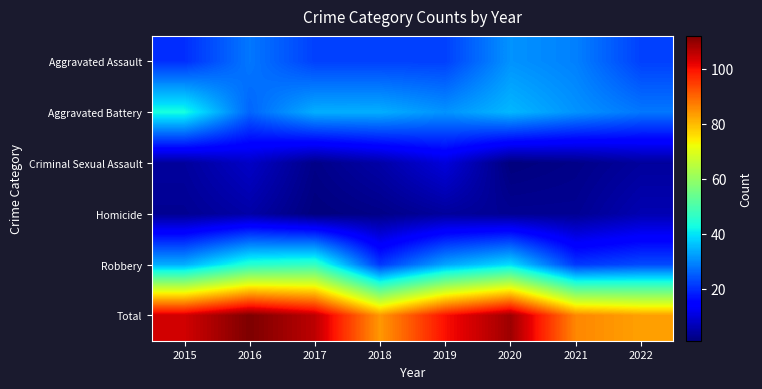

At which category is the sum across all series the highest?

2016